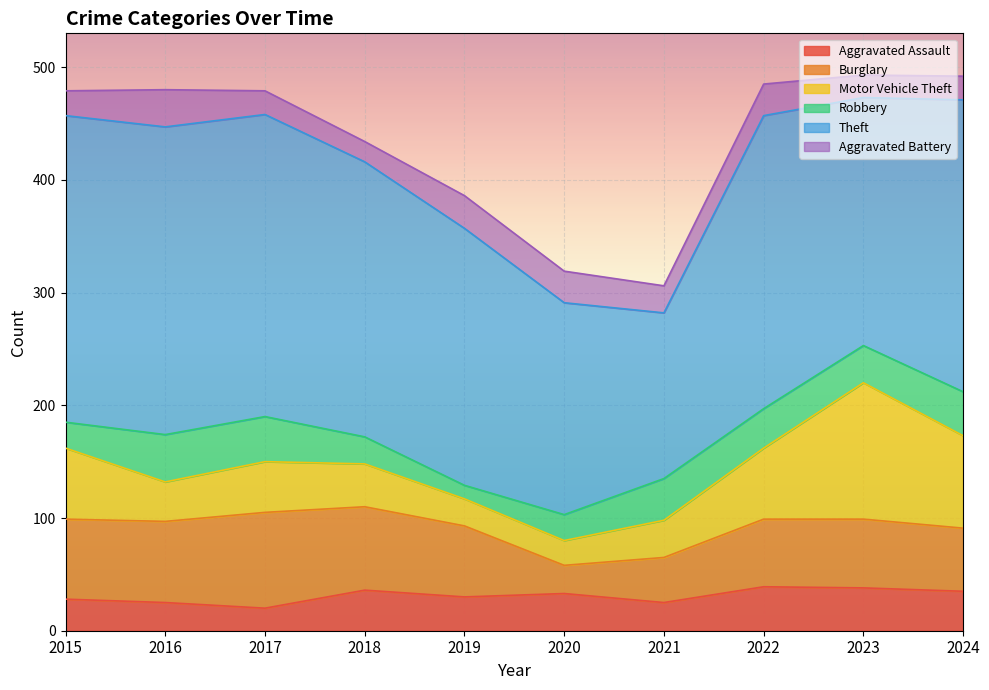

Reading left to right, what are all the values shown in this chart?

Aggravated Assault: 2015=28	2016=25	2017=20	2018=36	2019=30	2020=33	2021=25	2022=39	2023=38	2024=35
Burglary: 2015=71	2016=72	2017=85	2018=74	2019=63	2020=25	2021=40	2022=60	2023=61	2024=56
Motor Vehicle Theft: 2015=63	2016=35	2017=45	2018=38	2019=24	2020=22	2021=33	2022=63	2023=121	2024=82
Robbery: 2015=23	2016=42	2017=40	2018=24	2019=12	2020=23	2021=37	2022=35	2023=33	2024=39
Theft: 2015=272	2016=273	2017=268	2018=244	2019=228	2020=188	2021=147	2022=260	2023=220	2024=259
Aggravated Battery: 2015=22	2016=33	2017=21	2018=18	2019=29	2020=28	2021=24	2022=28	2023=20	2024=21